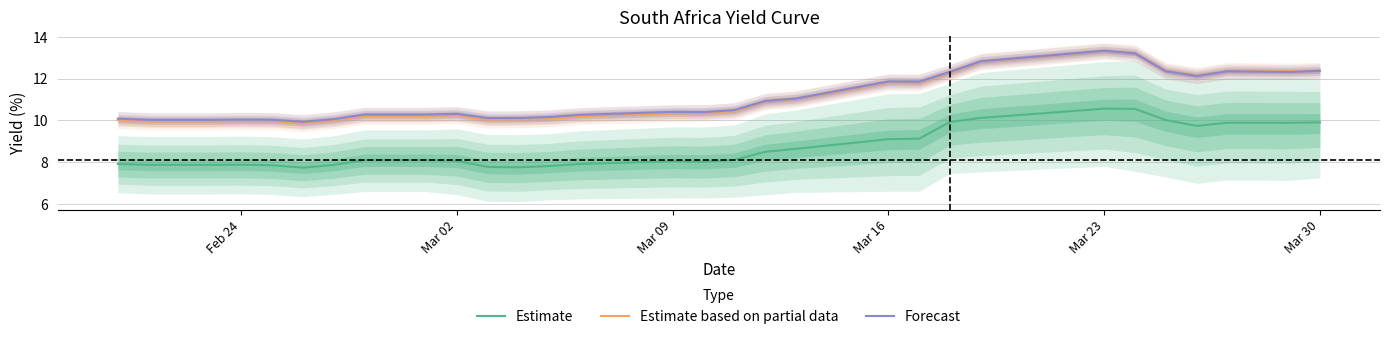

True or false: Estimate based on partial data has a value of 12.4 at Mar 30.

True